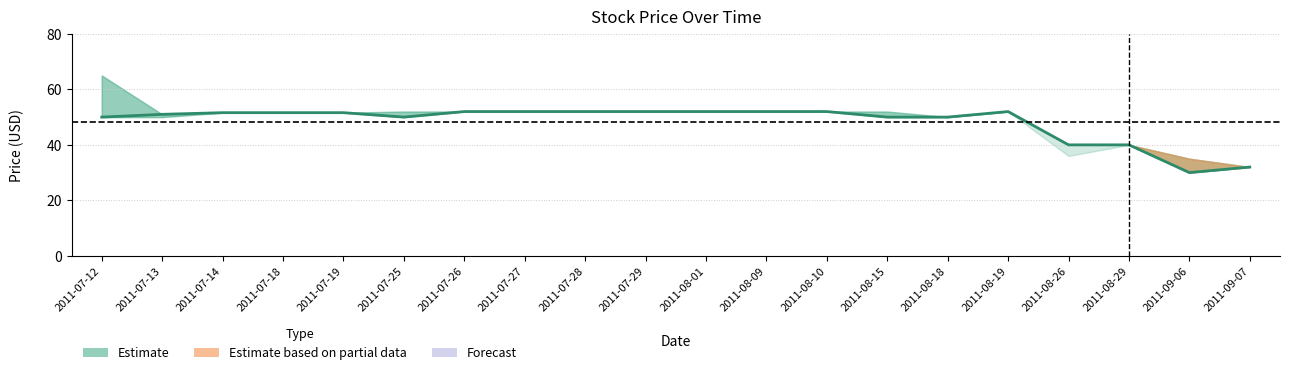

What is the average value?

48.2